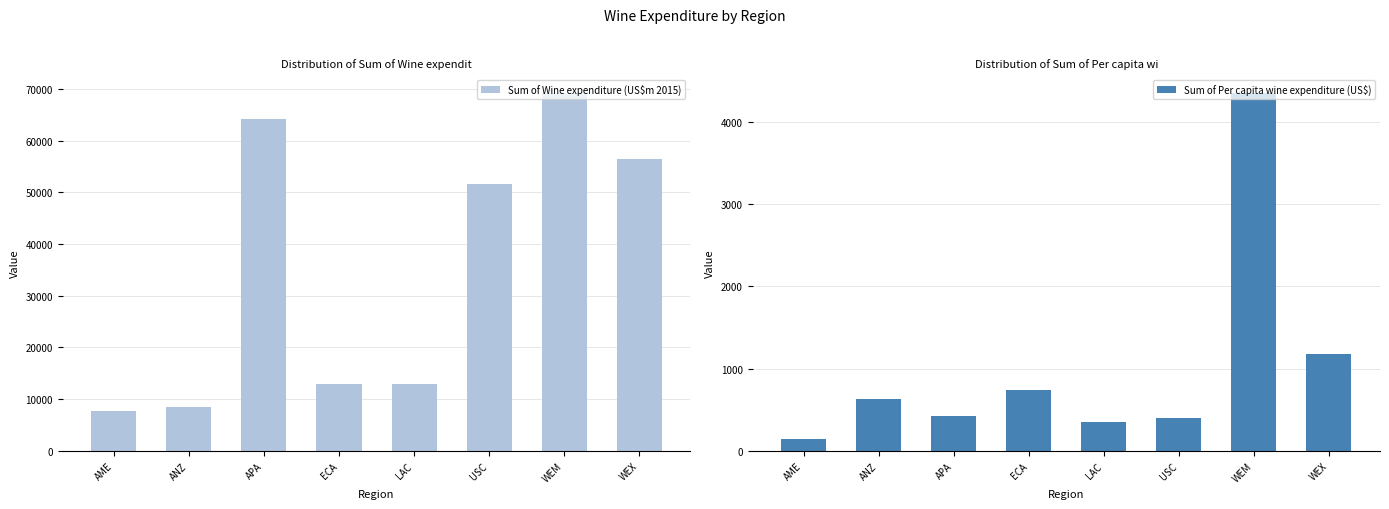

Reading left to right, list all the values displayed in this chart.

Sum of Wine expenditure (US$m 2015): AME=7771.9	ANZ=8549.2	APA=64117.6	ECA=12981.9	LAC=12919.0	USC=51547.3	WEM=69172.9	WEX=56453.2
Sum of Per capita wine expenditure (US$): AME=145.6	ANZ=633.3	APA=430.1	ECA=734.8	LAC=349.6	USC=402.9	WEM=4350.5	WEX=1182.8